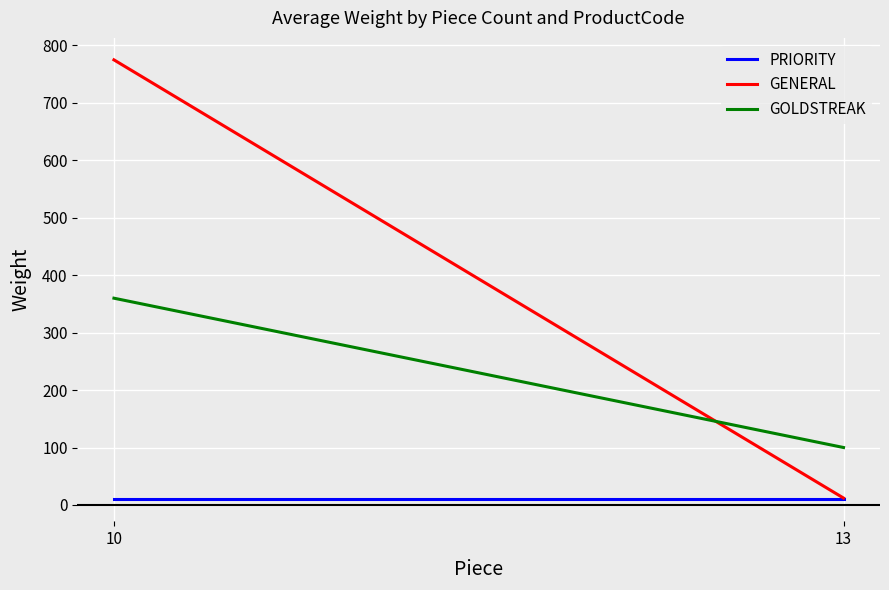

Reading left to right, transcribe all the data shown in this chart.

PRIORITY: 10=10	13=10
GENERAL: 10=775	13=12
GOLDSTREAK: 10=360	13=100